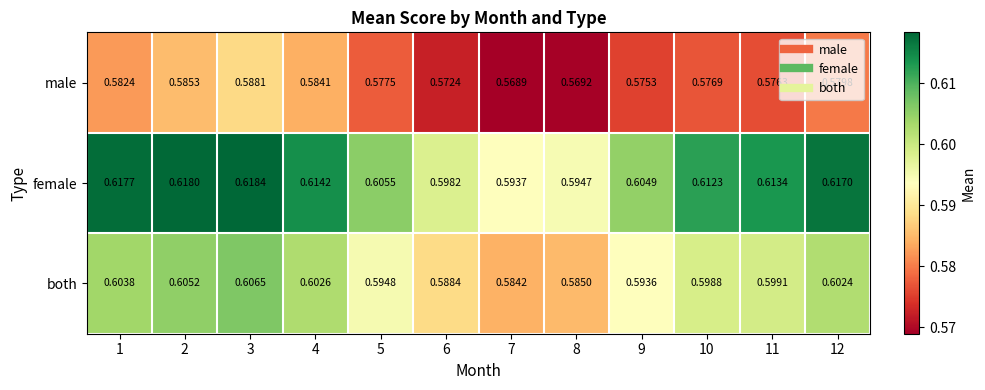

List the series in order of their peak value, lowest first.

male, both, female